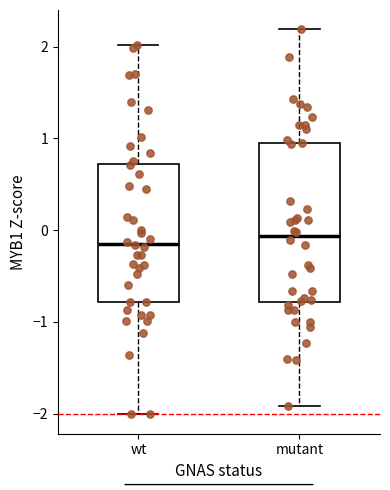

Where is the lower edge of the box for wt on the y-axis? The values are not printed on the chart, so give them approximately, as read against the axis.

-0.8